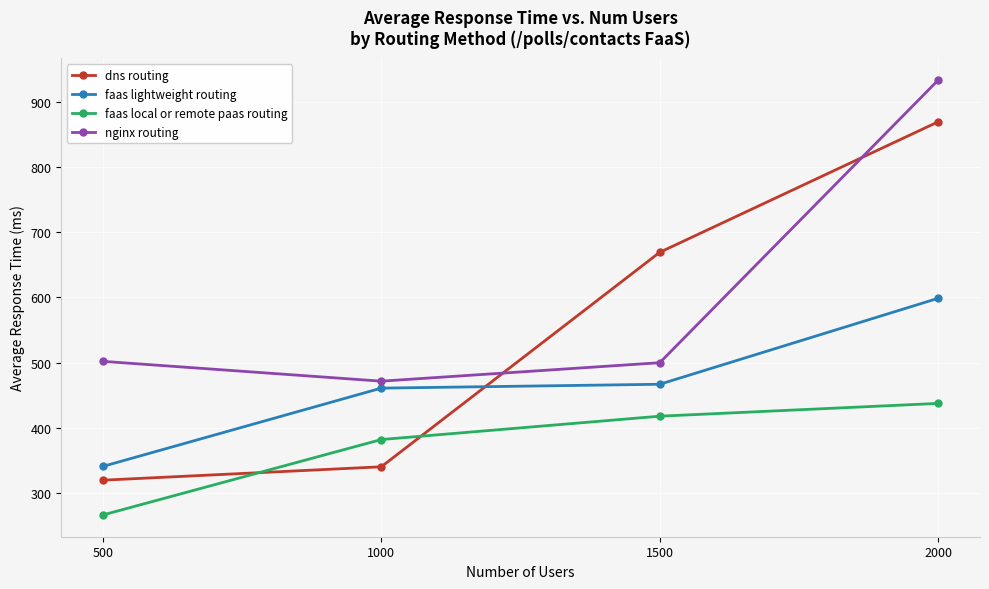

At which label does faas lightweight routing reach its peak?

2000